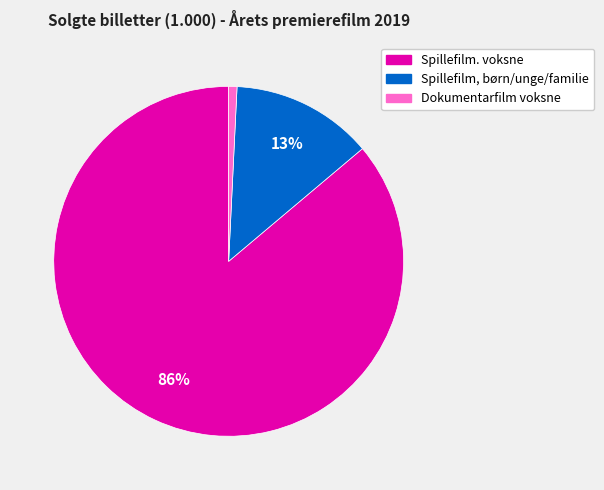

Approximately how many times larger is the value at Spillefilm. voksne compared to Spillefilm, børn/unge/familie?

6.6